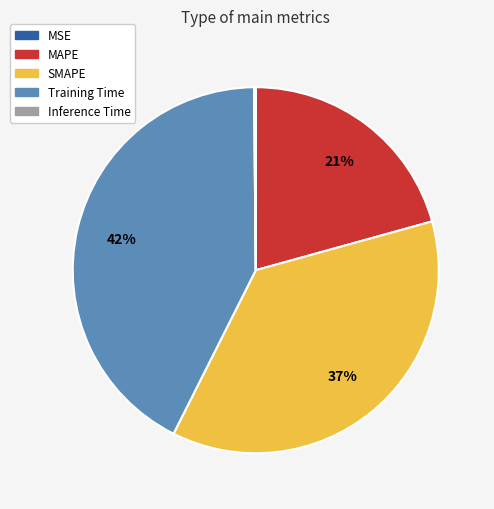

What is the ratio of the value at SMAPE to the value at Training Time?

0.9